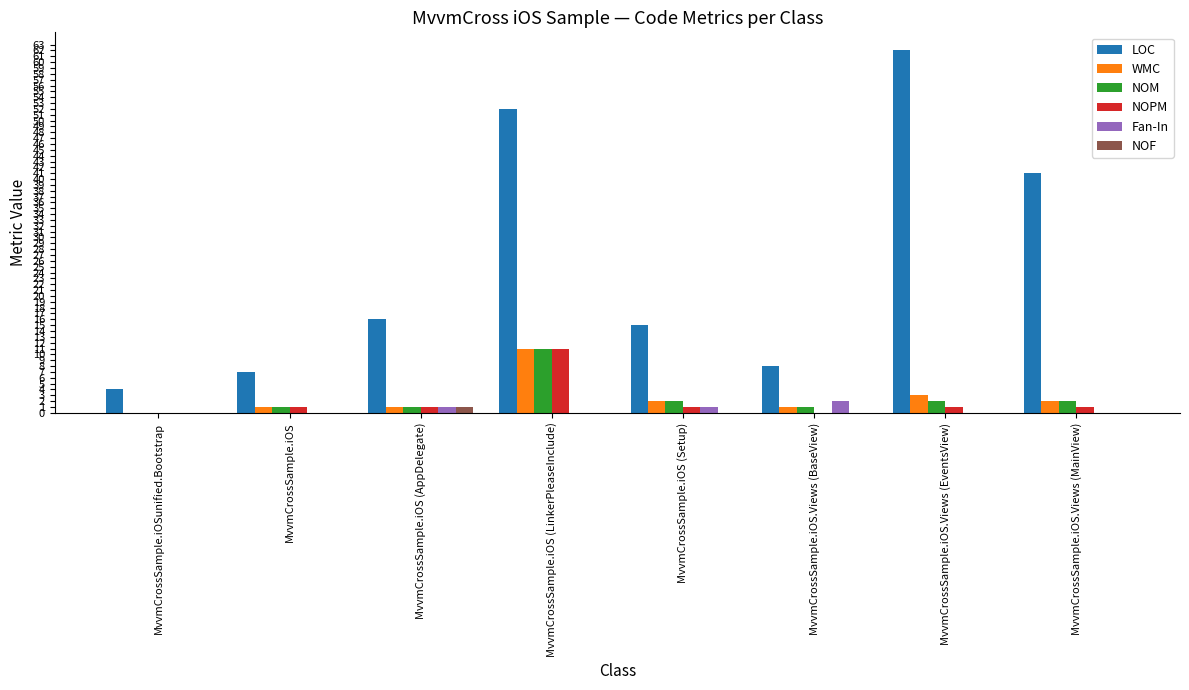

What is the total value across all series at MvvmCrossSample.iOS.Views (BaseView)?

12